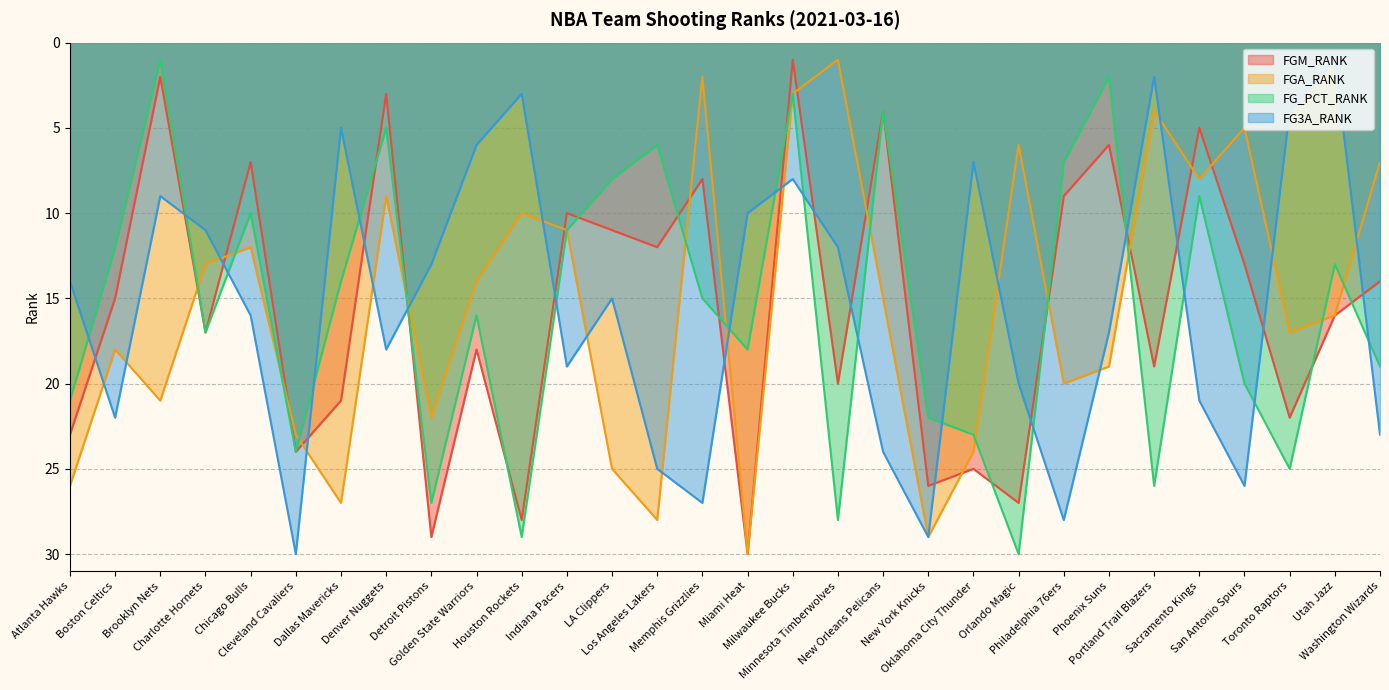

The value of FG3A_RANK at Chicago Bulls is 16. True or false?

True